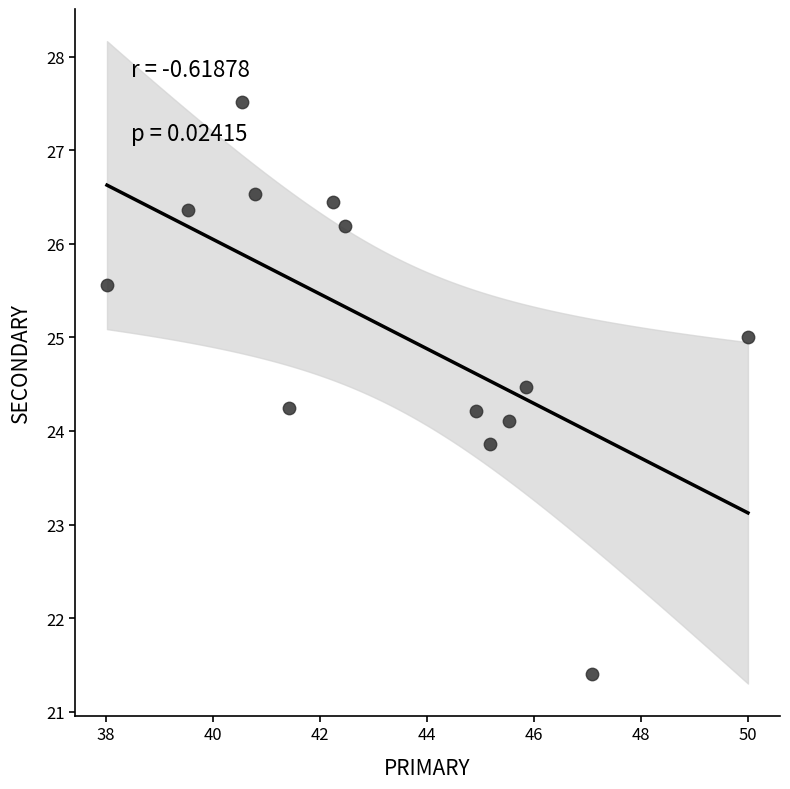

What is the range of Y values (max minus min)?

6.1